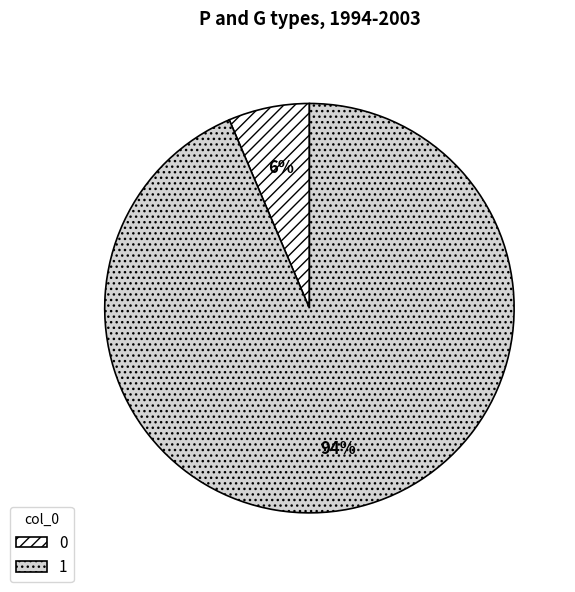

True or false: 1 accounts for 94% of the total.

True